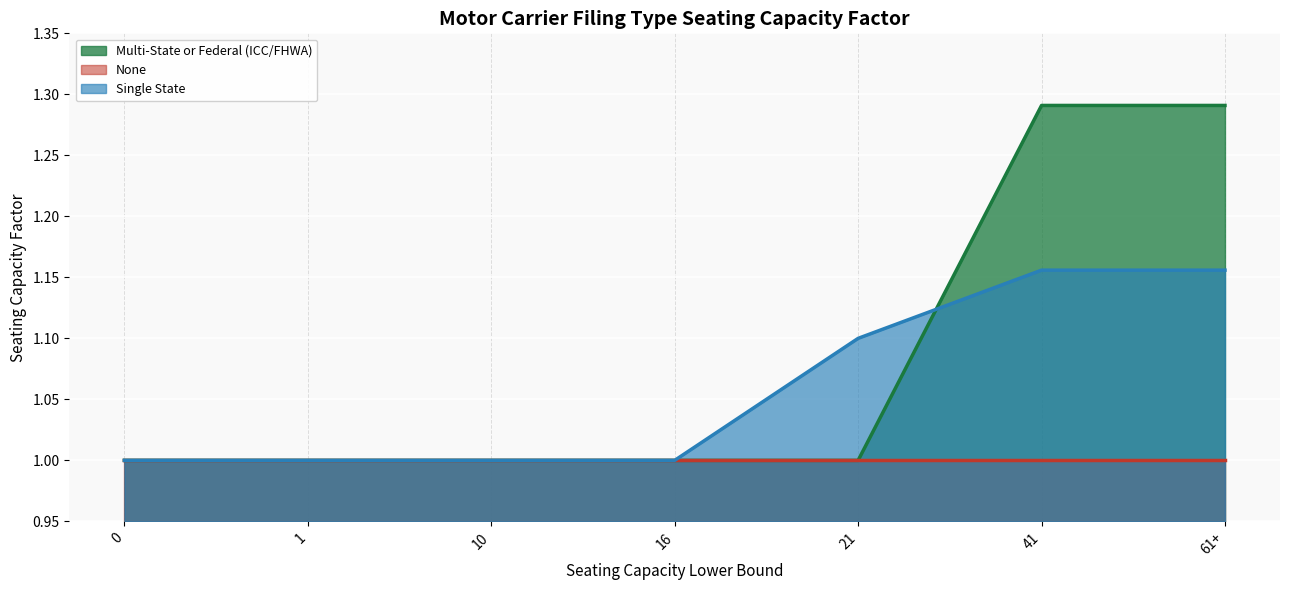

At which category does the chart reach its peak across all series?

41